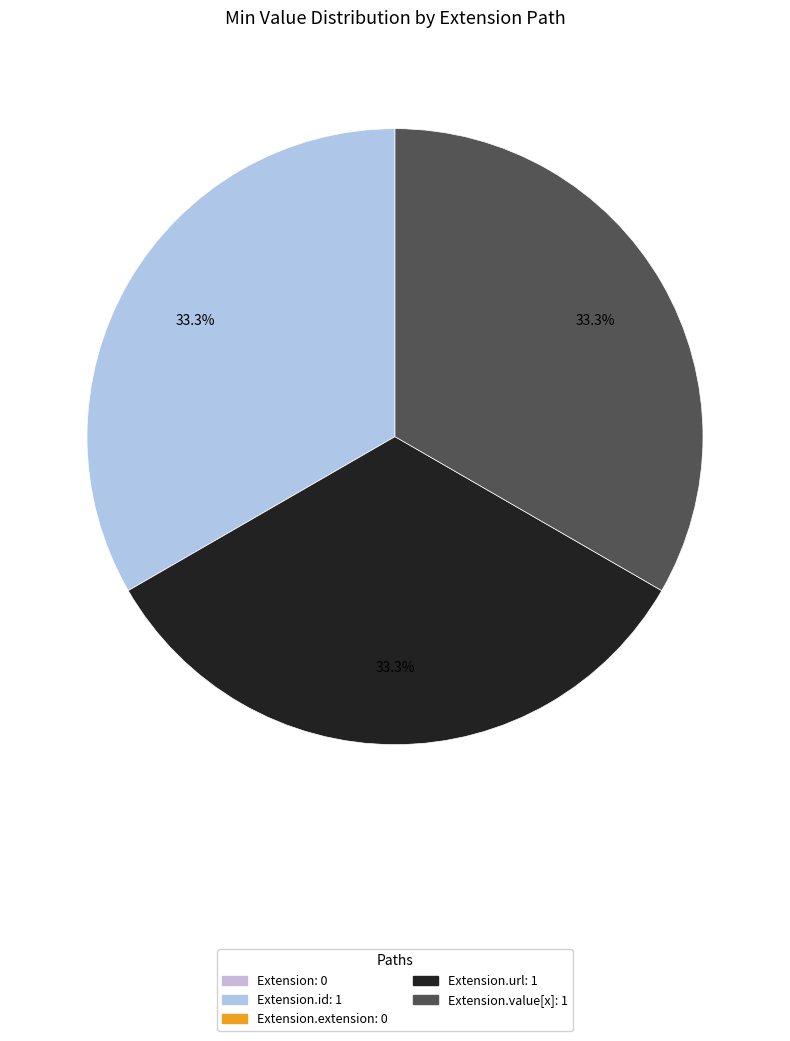

Count the number of slices in the pie.

5